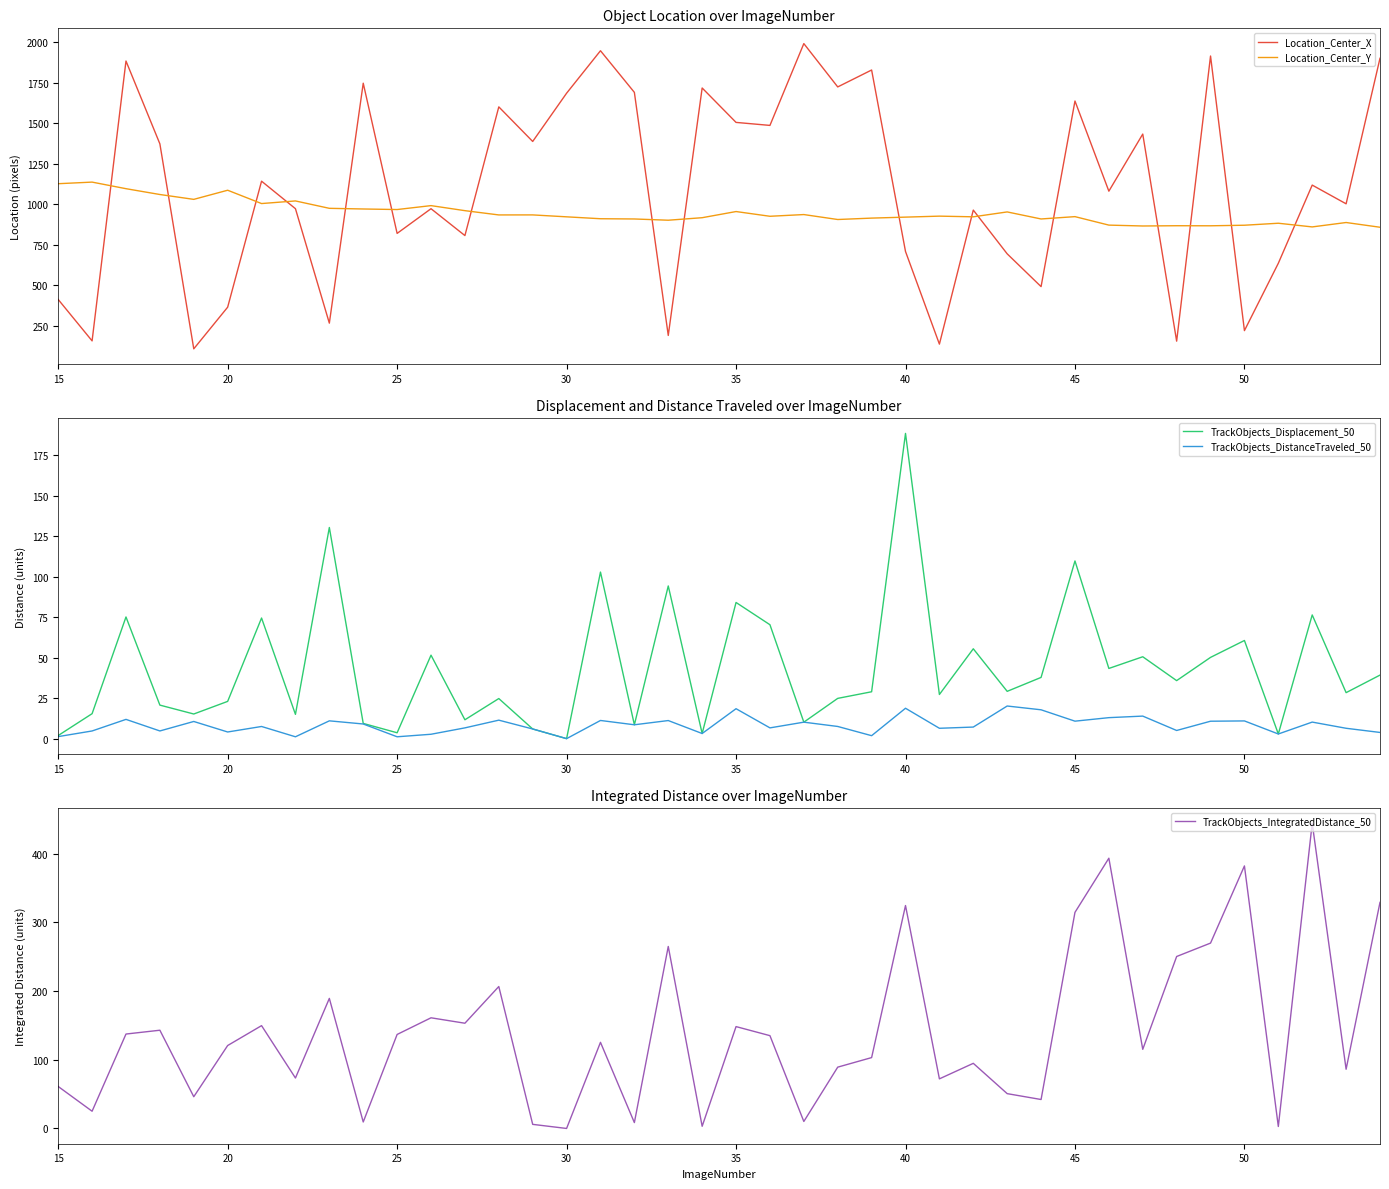

The value of Location_Center_Y at 25 is 260.4. True or false?

False